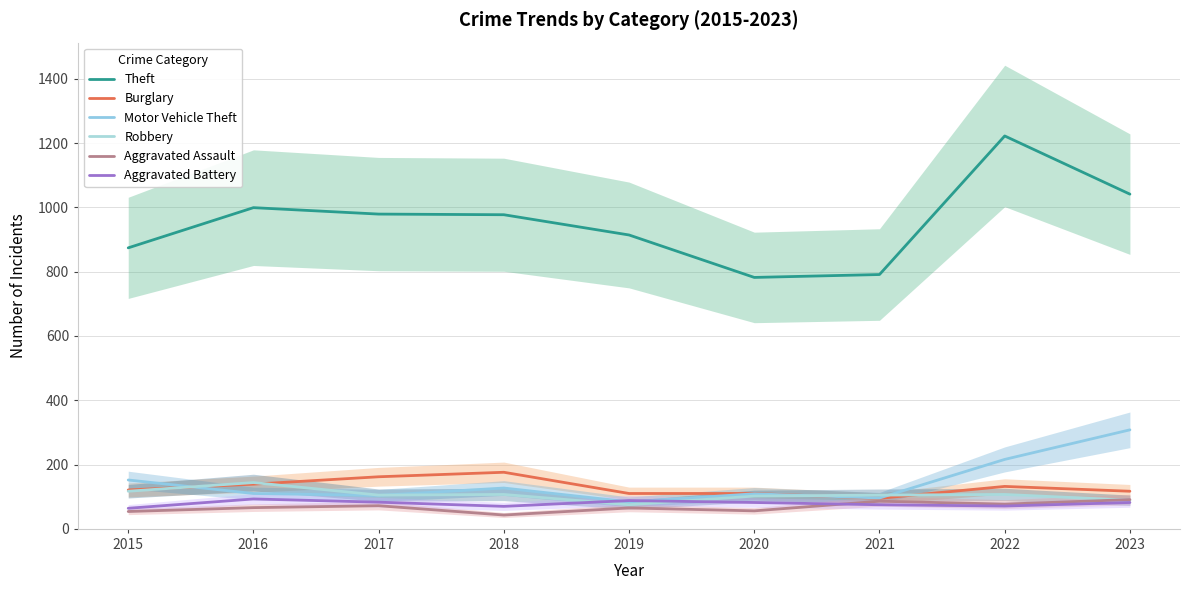

Does the chart have visible grid lines?

Yes